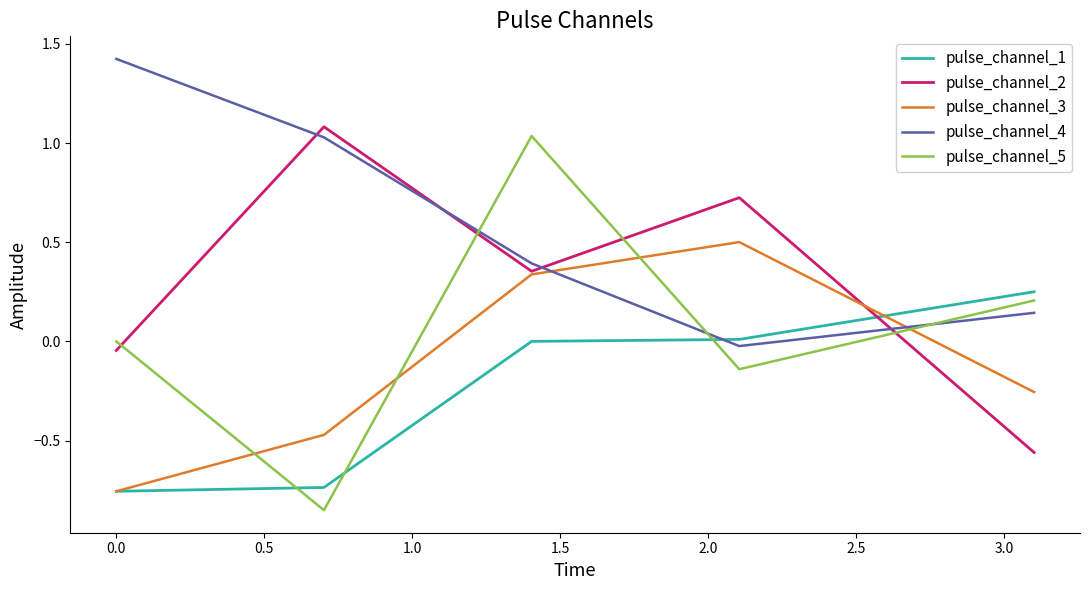

Rank the series by their maximum value, from highest to lowest.

pulse_channel_4, pulse_channel_2, pulse_channel_5, pulse_channel_3, pulse_channel_1